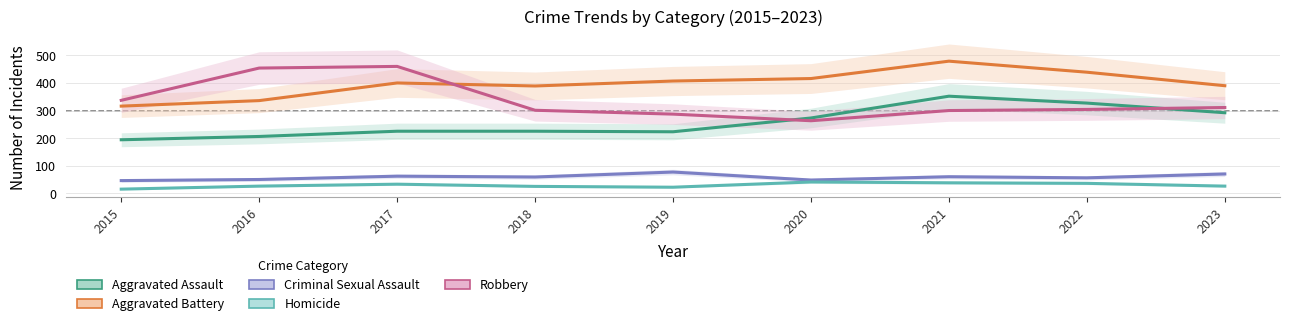

Which category has the highest value in the Aggravated Battery series?

2021